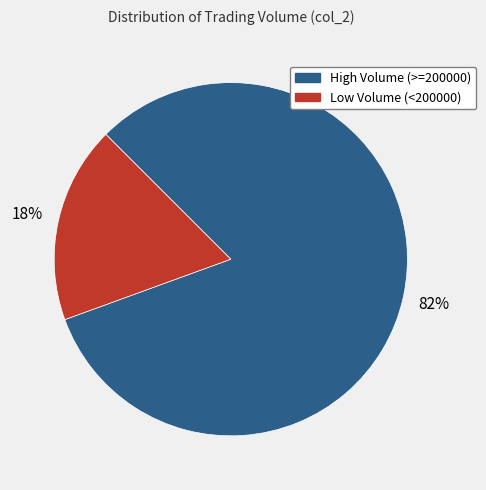

Is there any slice that represents more than half of the pie?

Yes